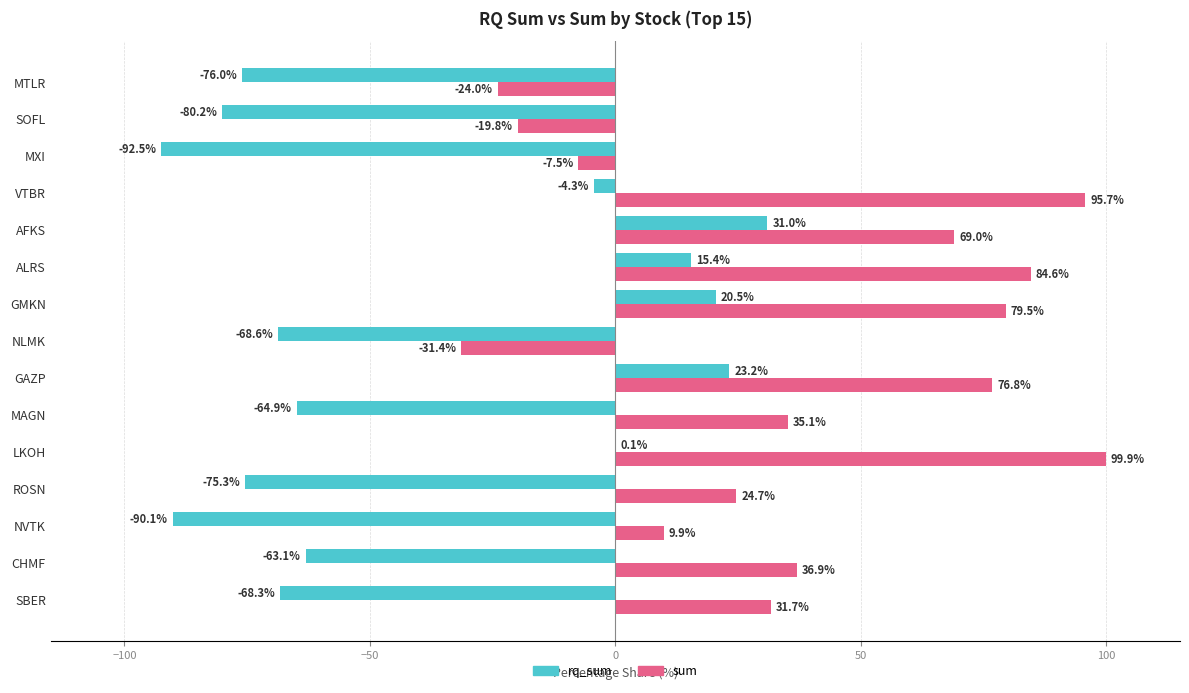

How many distinct data groups are displayed?

2